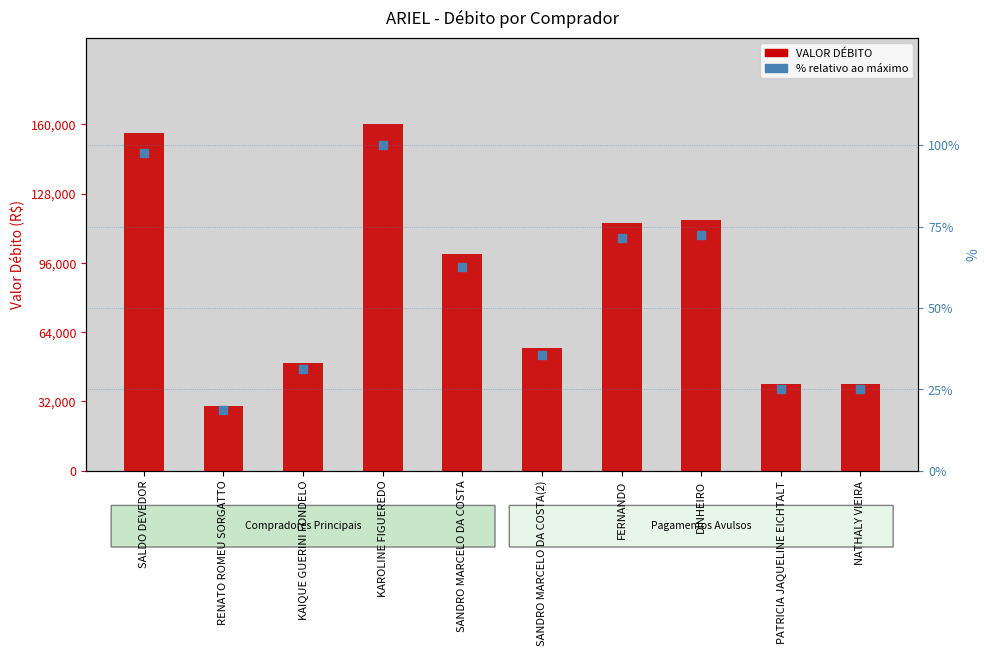

Which series has the largest Y range (max minus min)?

VALOR DÉBITO